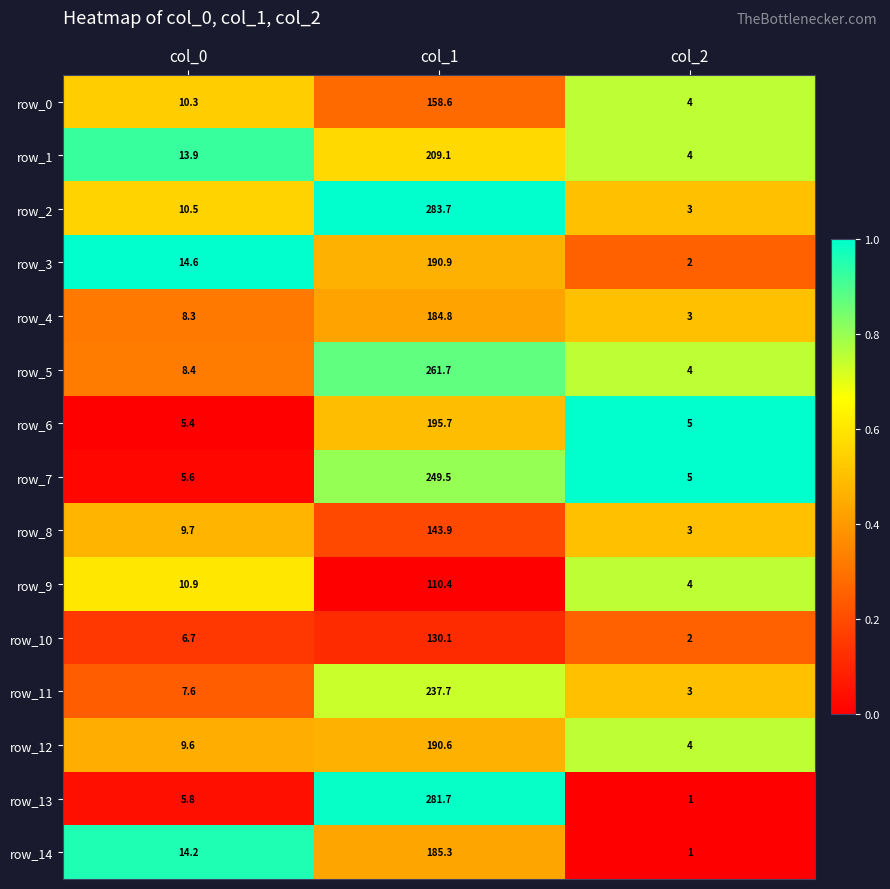

What is the maximum value for row_12?

190.6